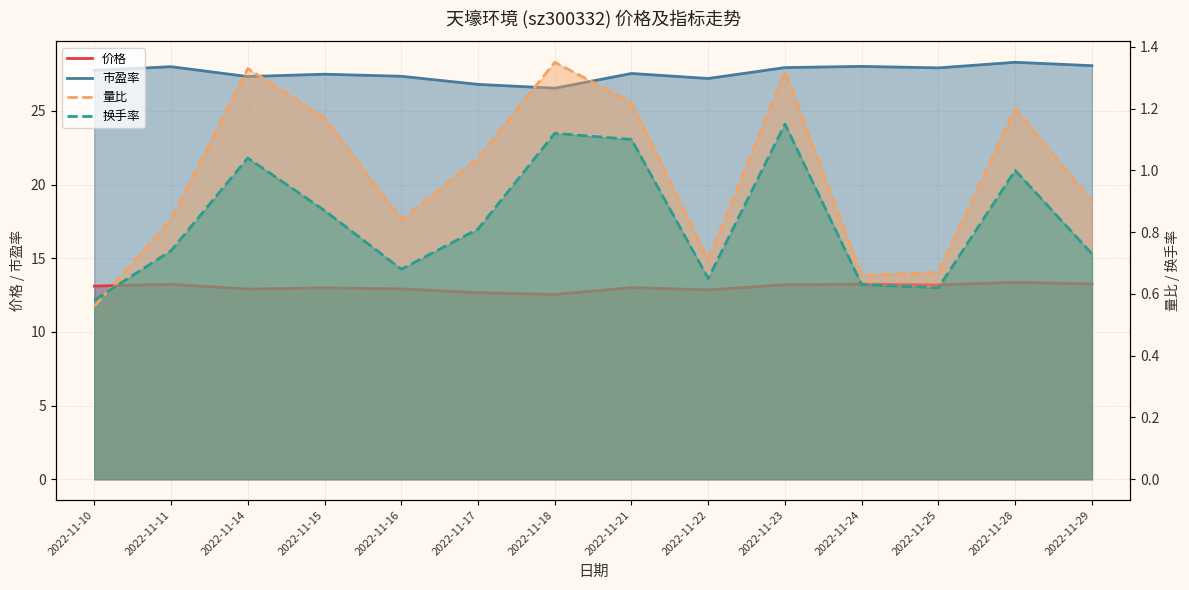

What is the value of the 市盈率 point at the 10th from the left?

27.9